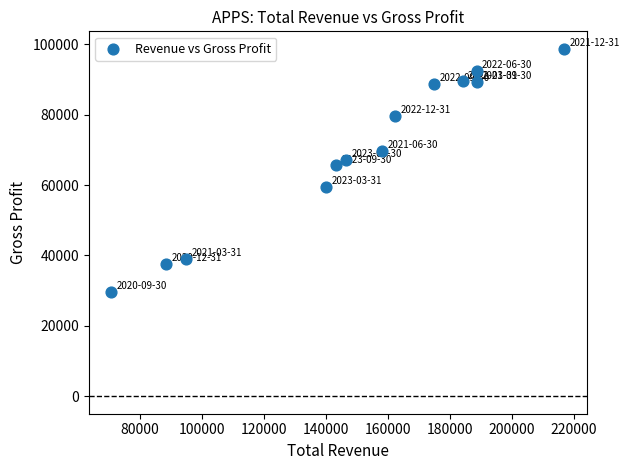

What is the range of Y values (max minus min)?

69000